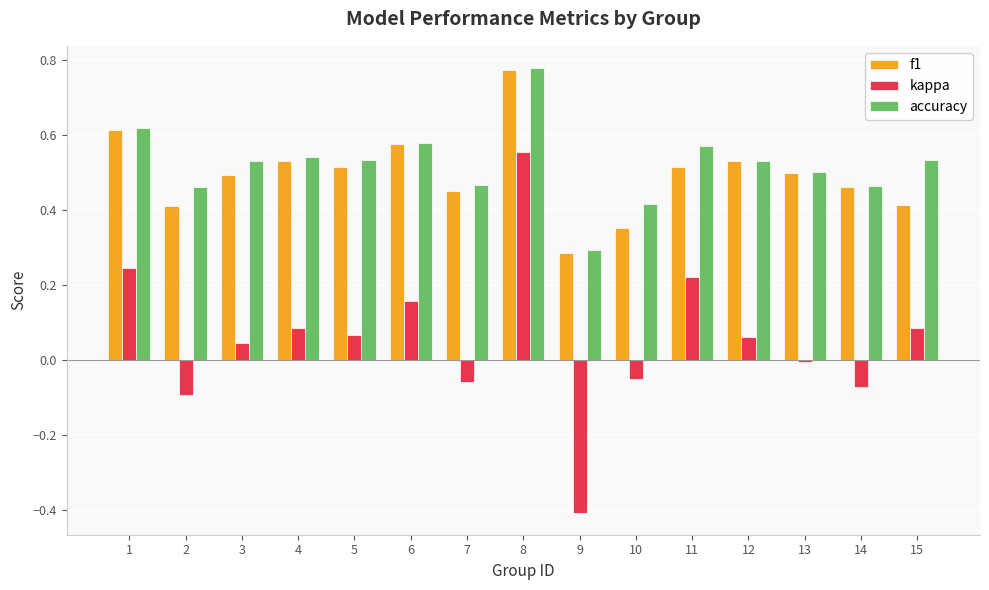

What is the sum of all f1 values?

7.4